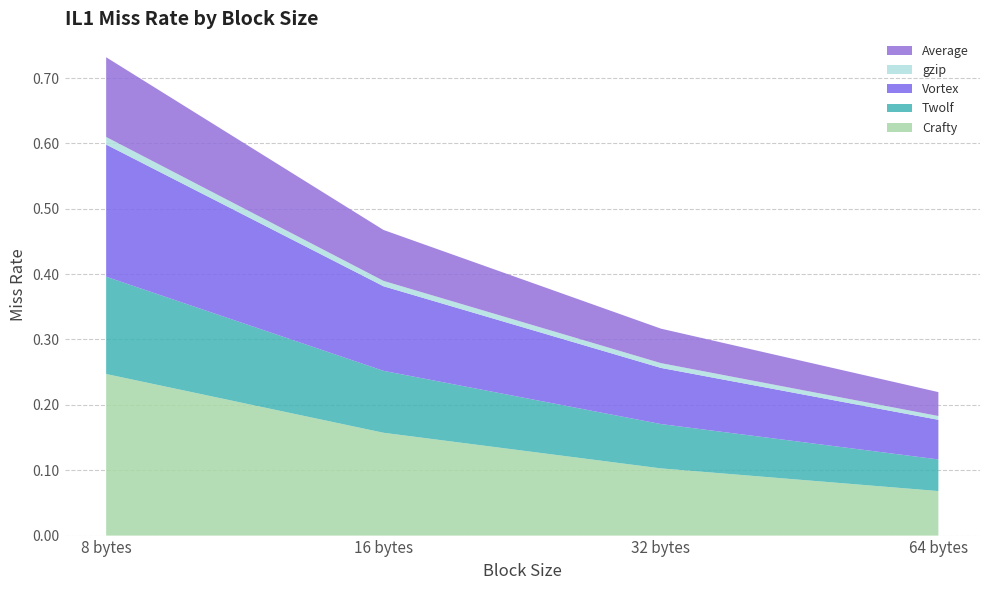

Reading left to right, list all the values displayed in this chart.

Crafty: 0.2	0.2	0.1	0.1
Twolf: 0.1	0.1	0.1	0.0
Vortex: 0.2	0.1	0.1	0.1
gzip: 0.0	0.0	0.0	0.0
Average: 0.1	0.1	0.1	0.0